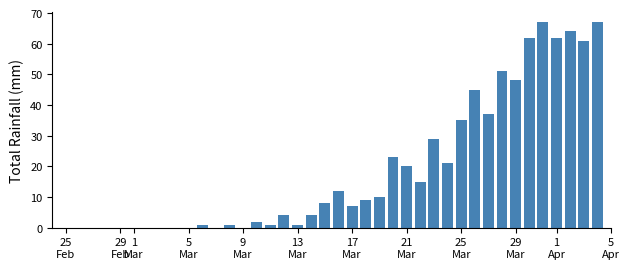

What is the sum of all values?

767